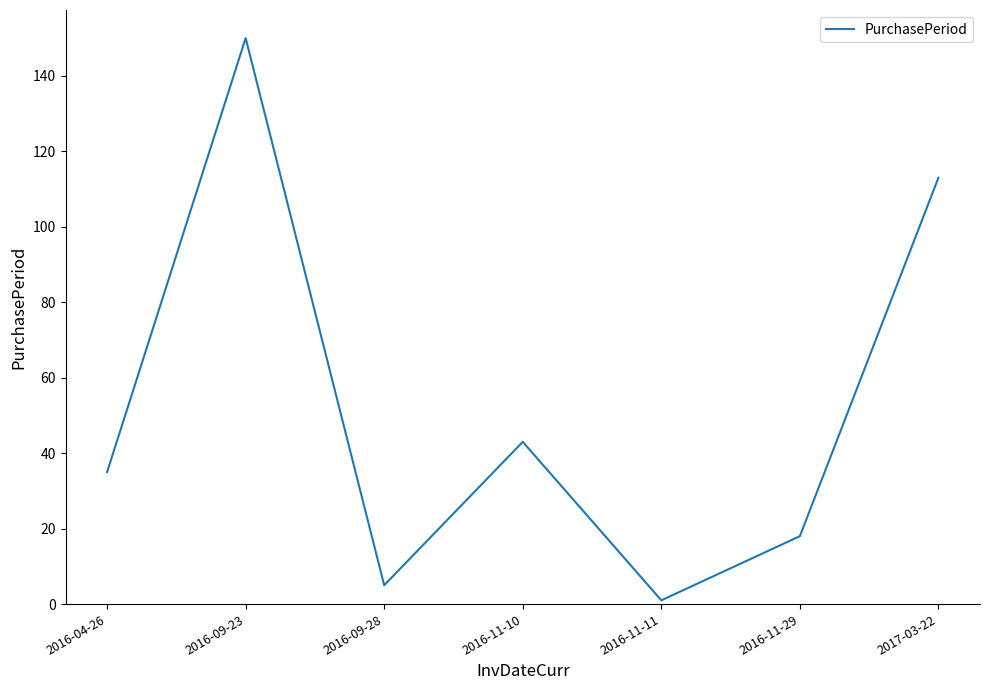

The value at 2016-04-26 is 35. True or false?

True